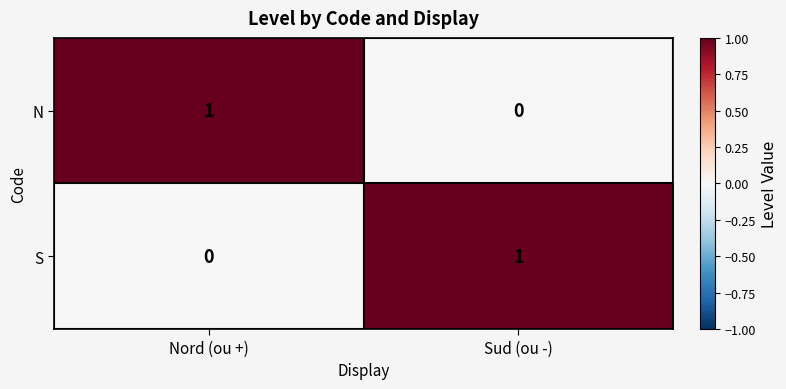

Is it true that N equals 1 at Nord (ou +)?

True